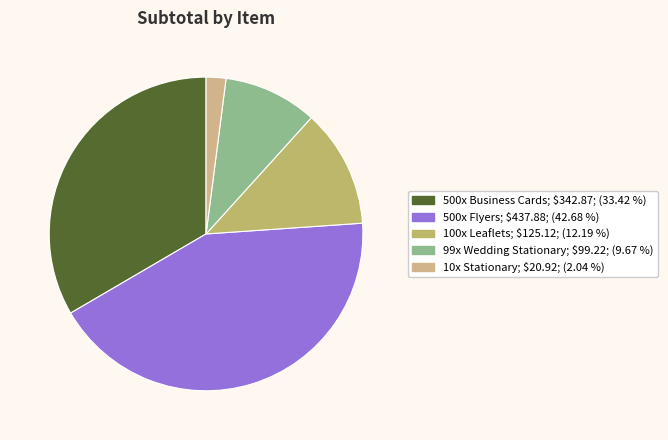

To the nearest percent, what percentage of the pie is 500x Flyers?

43%